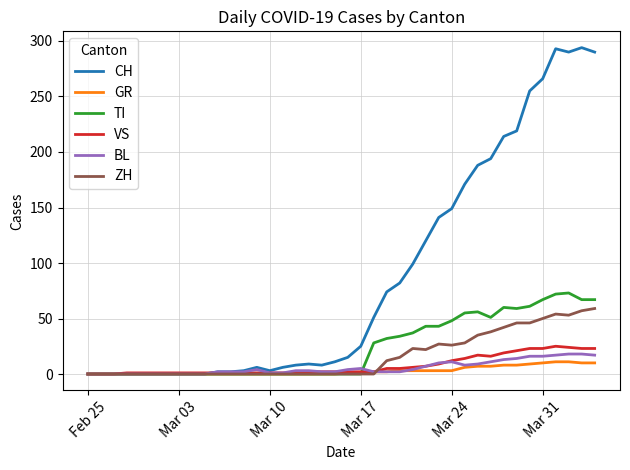

Which series has the largest range (max minus min)?

CH